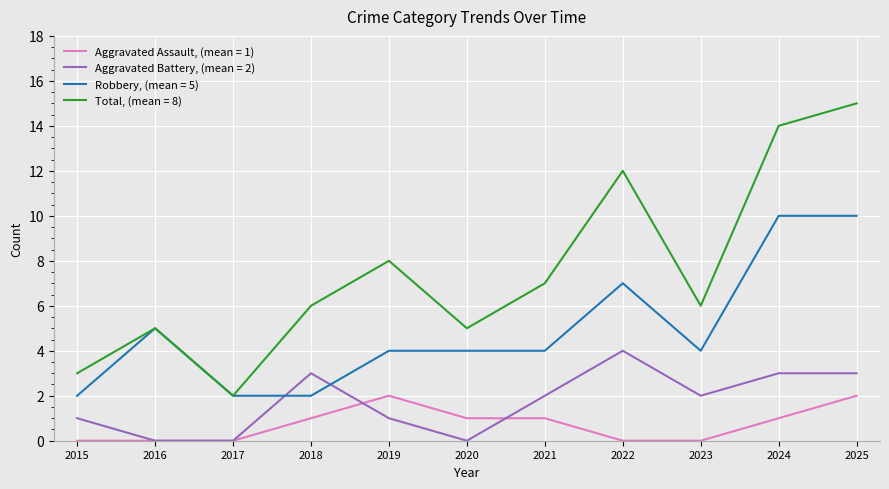

Is the value of Total, (mean = 8) at 2023 greater than the value of Aggravated Assault, (mean = 1) at 2022?

Yes